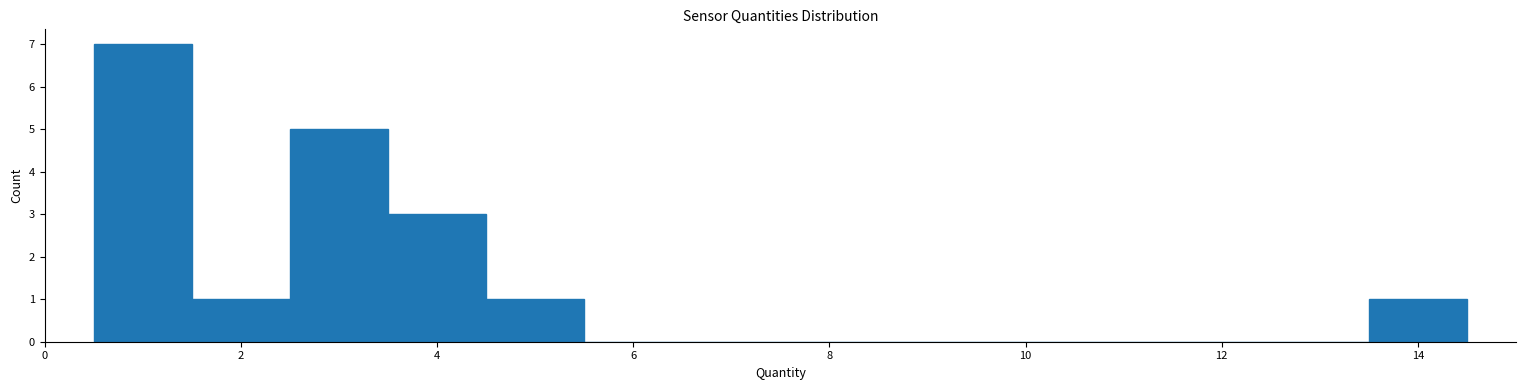

Reading left to right, list every bar in this chart as the range it spans on the x-axis followed by its height. Neither the bar edges nor the heights are printed on the chart, so give them approximately, as read against the axes.

0.5 to 1.5: 7
1.5 to 2.5: 1
2.5 to 3.5: 5
3.5 to 4.5: 3
4.5 to 5.5: 1
5.5 to 6.5: 0
6.5 to 7.5: 0
7.5 to 8.5: 0
8.5 to 9.5: 0
9.5 to 10.5: 0
10.5 to 11.5: 0
11.5 to 12.5: 0
12.5 to 13.5: 0
13.5 to 14.5: 1